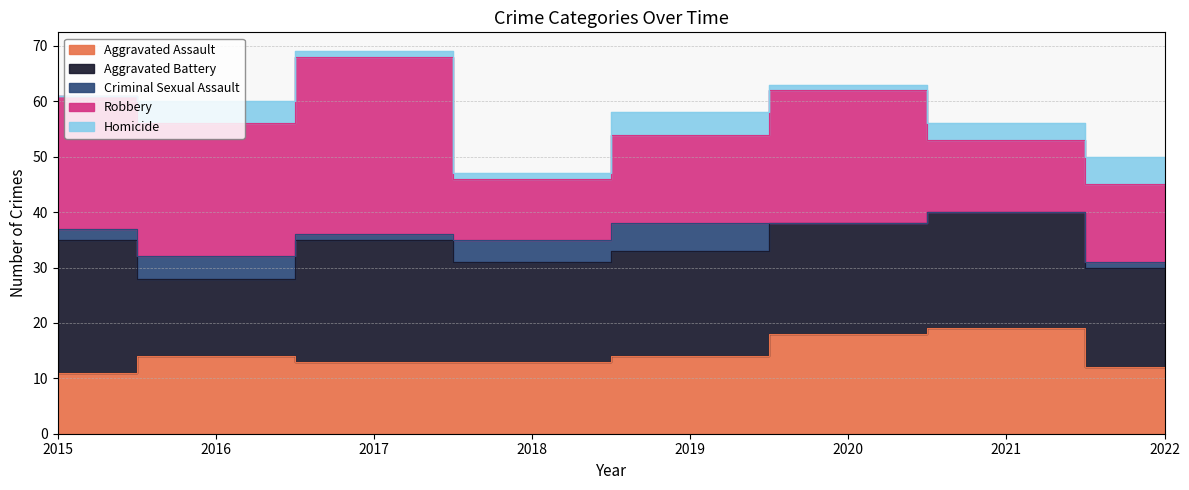

List the series in order of their peak value, highest first.

Robbery, Aggravated Battery, Aggravated Assault, Criminal Sexual Assault, Homicide